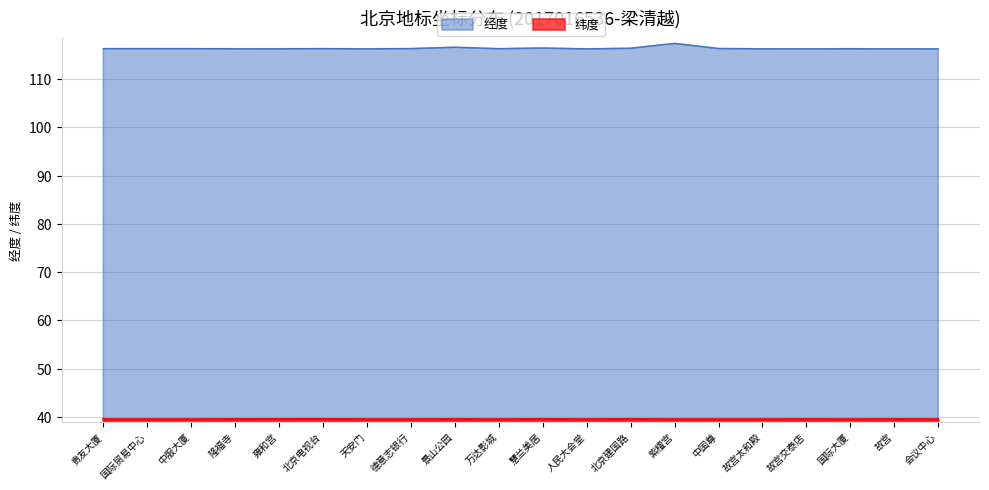

What are all the series names shown in the legend?

经度, 纬度